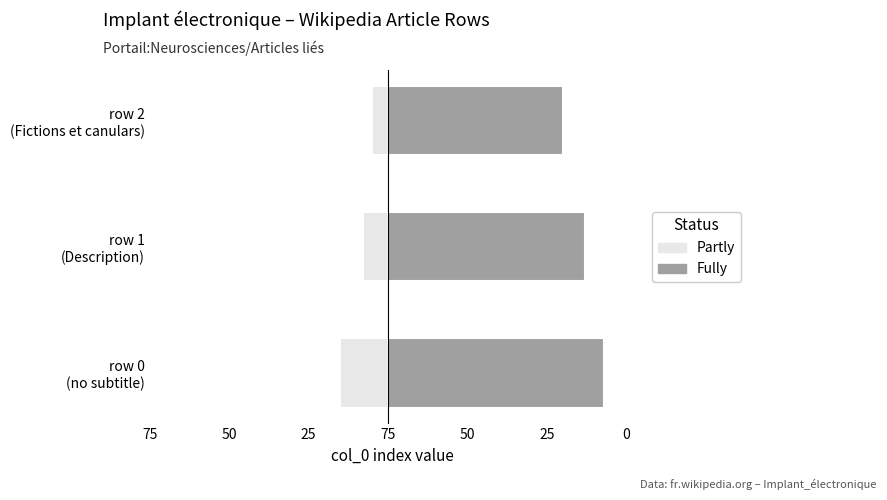

How many data points in Partly are above -8?

1